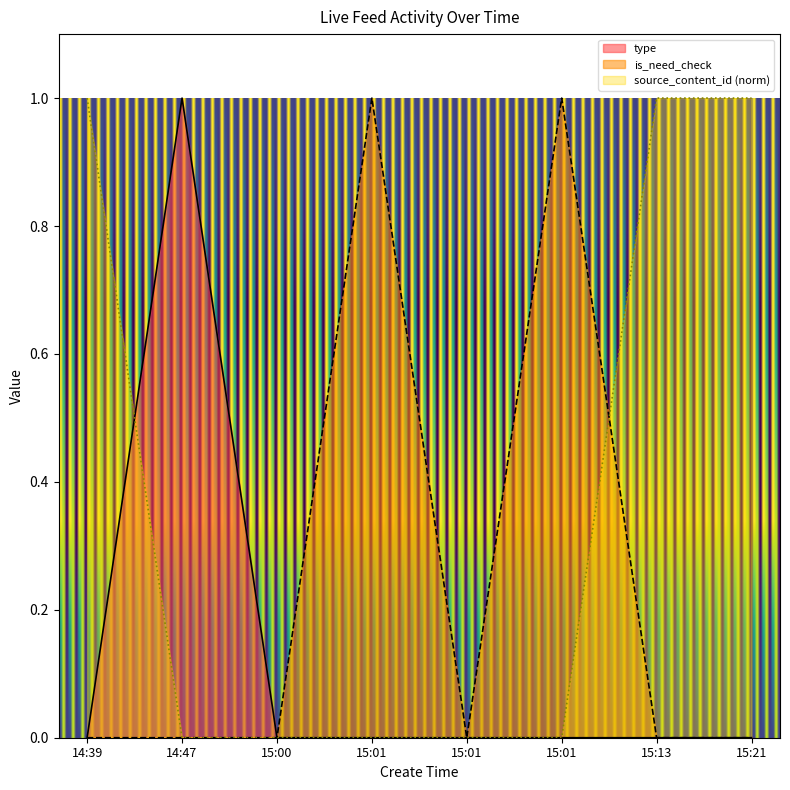

After their last crossing, which series has the higher values: source_content_id or is_need_check?

source_content_id